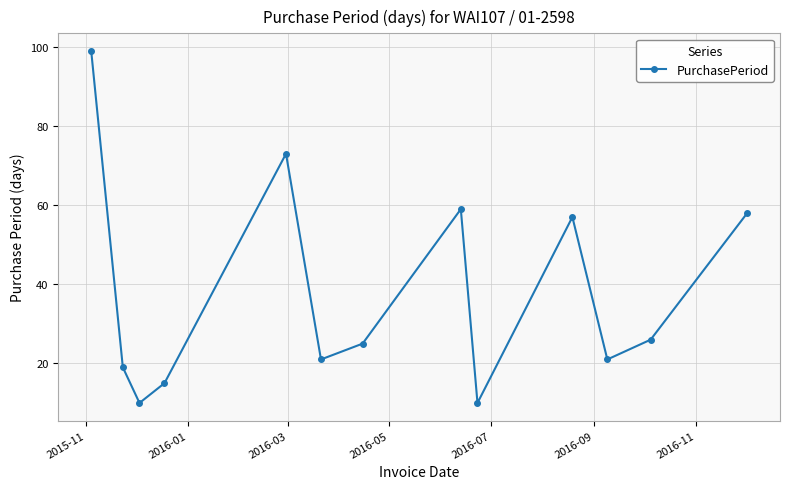

What is the value of the 6th point from the left?

21